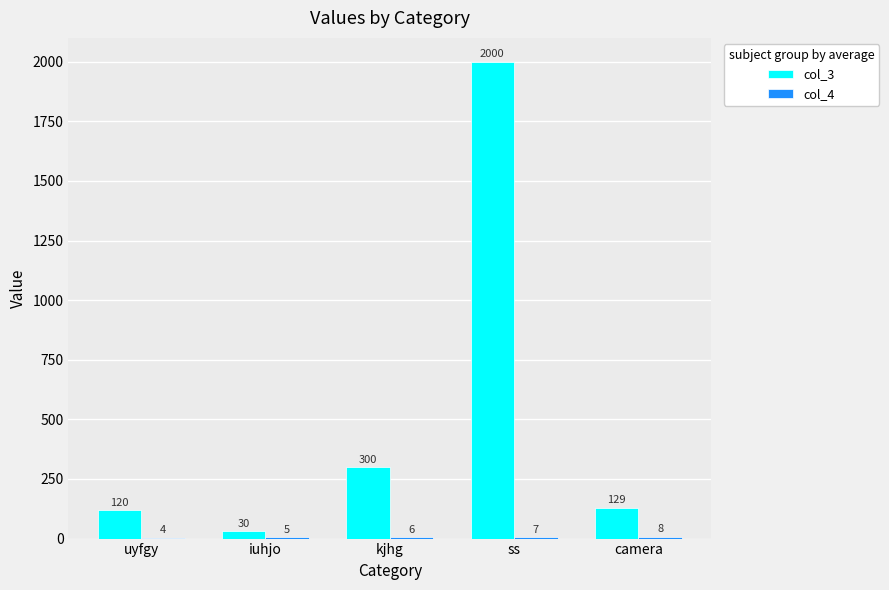

Which series has the largest total across all categories?

col_3